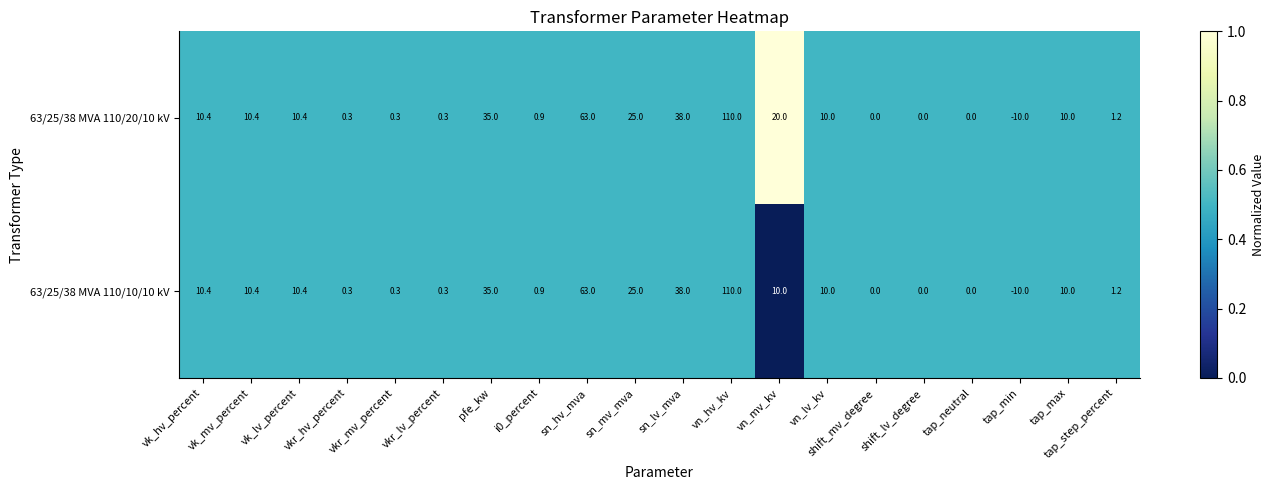

True or false: 63/25/38 MVA 110/20/10 kV has a value of 0.0 at shift_mv_degree.

True